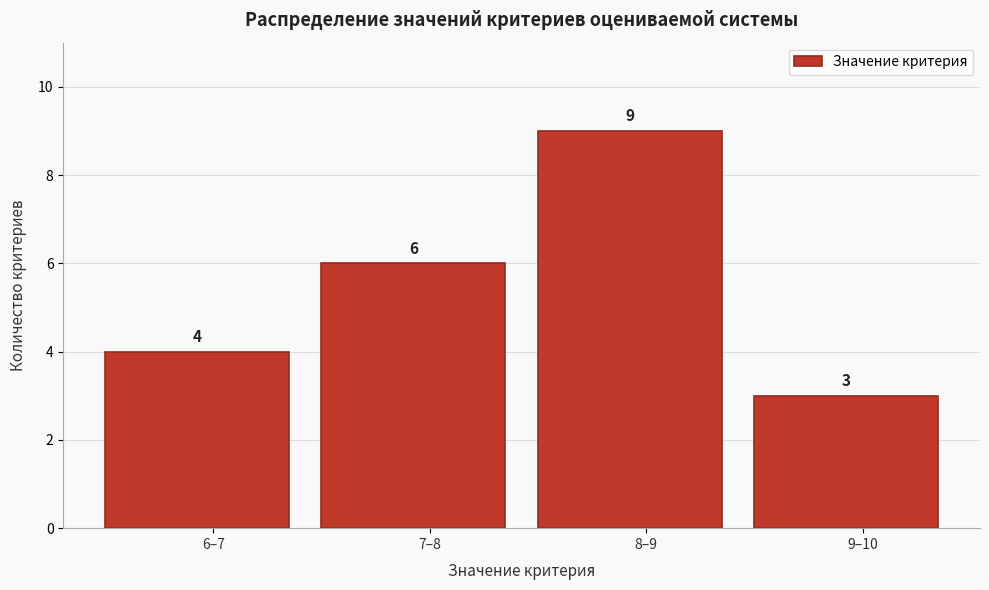

Reading right to left, transcribe all the data shown in this chart.

3	9	6	4